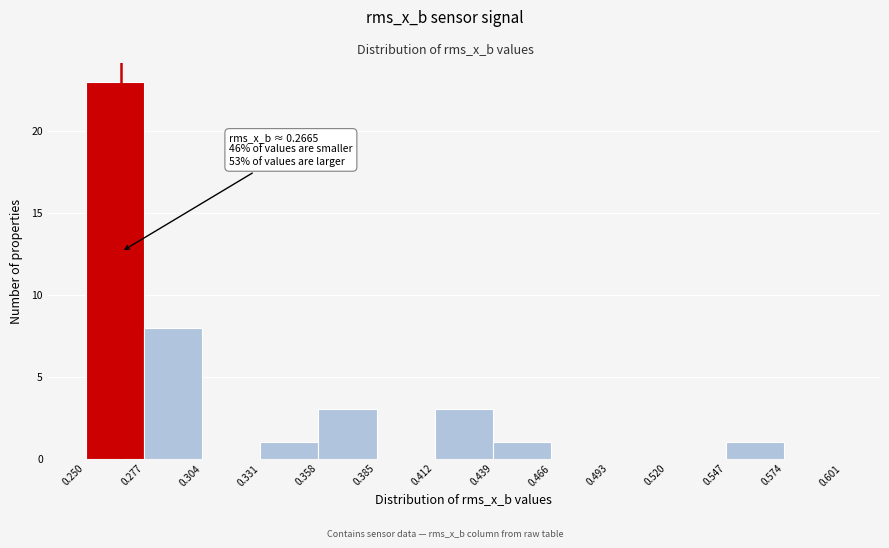

Which range on the x-axis has the tallest bar?

0.250 to 0.277